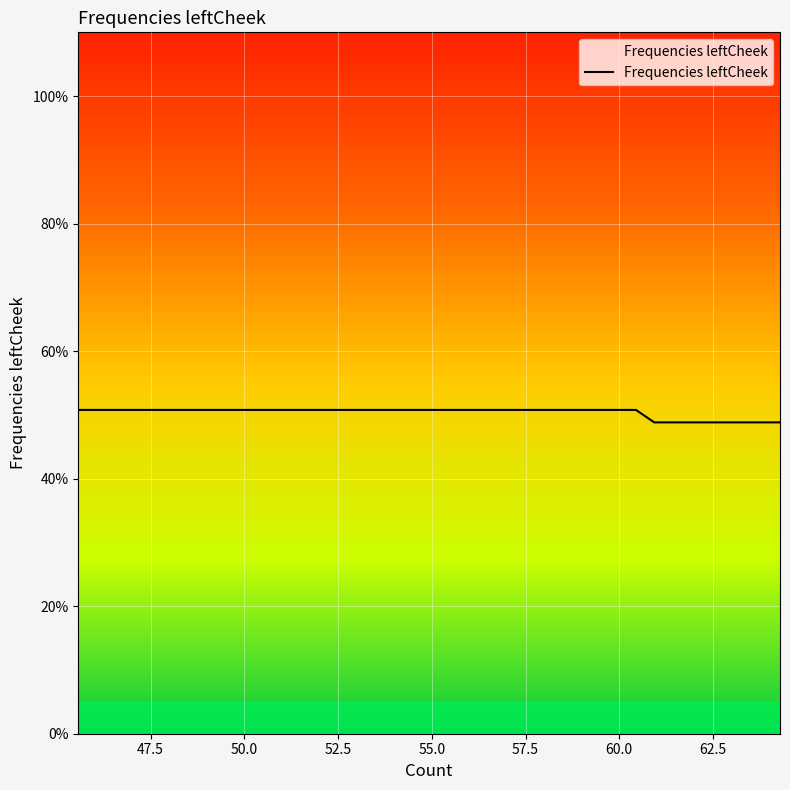

What is the smallest value displayed?

48.8